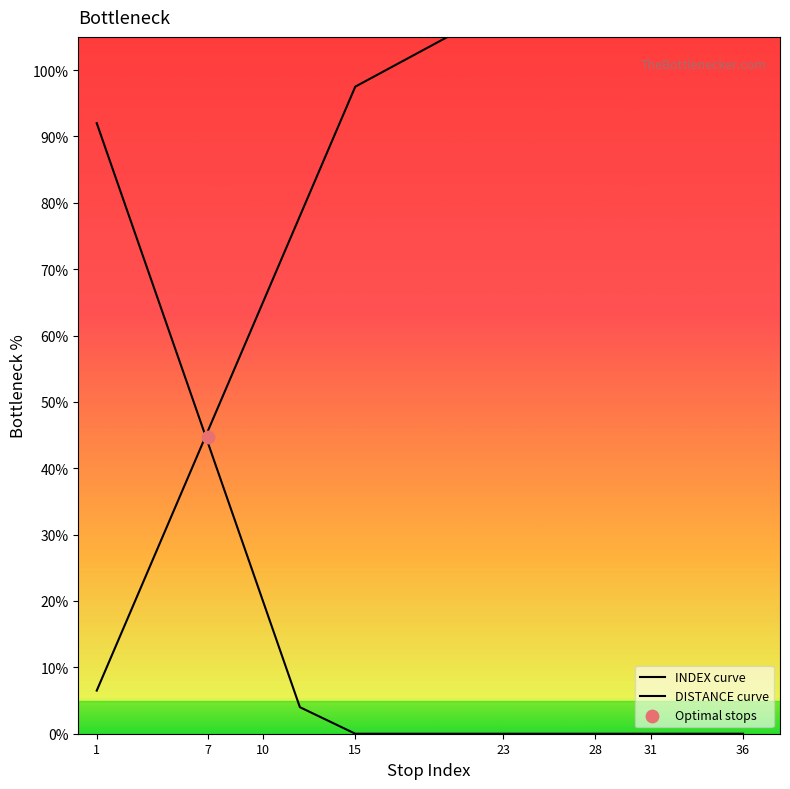

Which series has the largest Y range (max minus min)?

DISTANCE curve